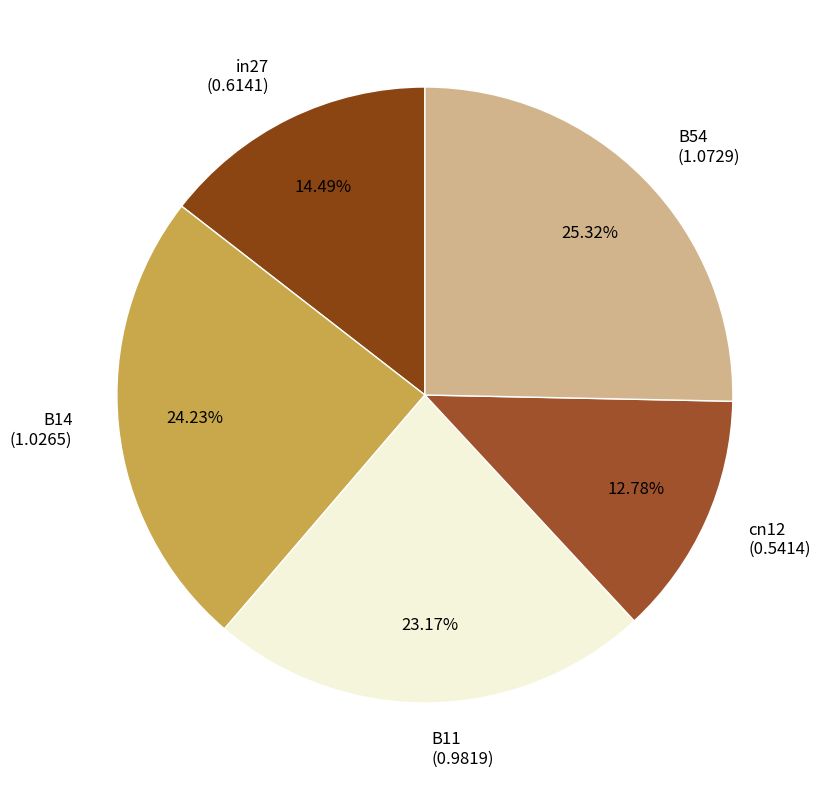

Does B54 account for over 50% of the chart?

No